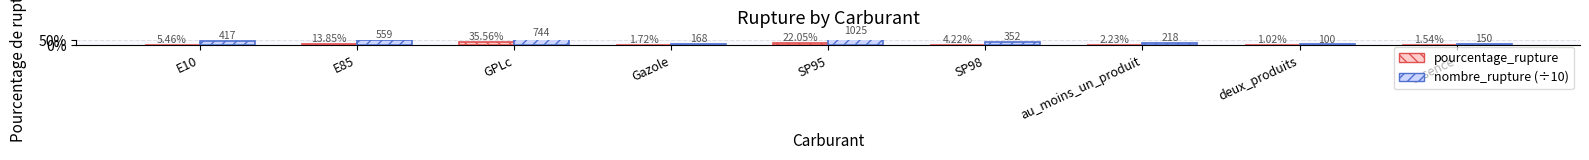

Rank the series by their maximum value, from lowest to highest.

pourcentage_rupture, nombre_rupture (÷10)